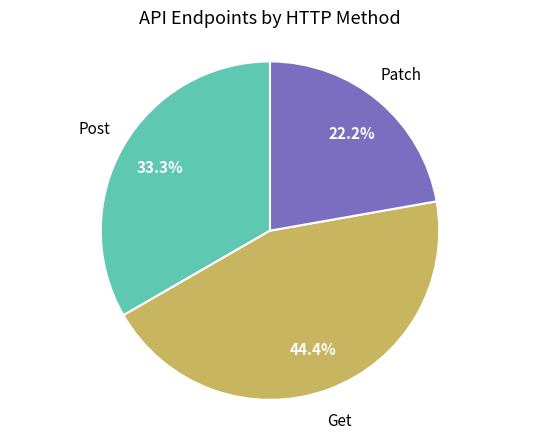

Is there a majority slice in this chart?

No